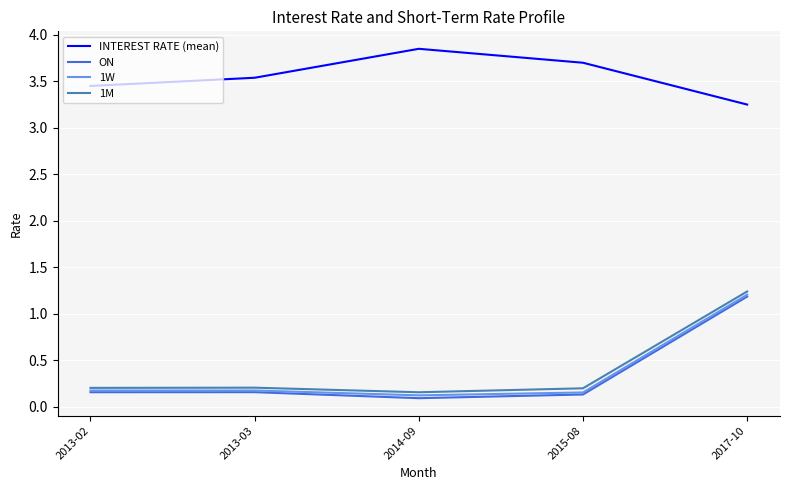

Which series has the widest spread of values?

ON